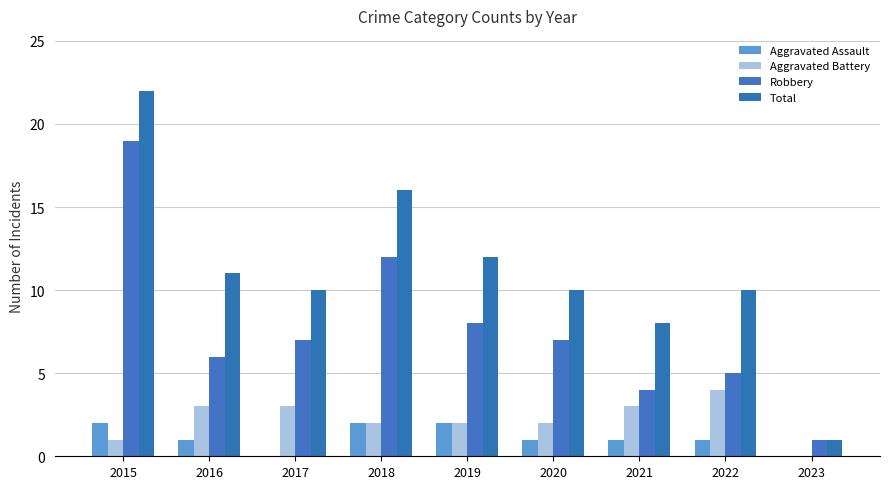

At which category is the sum across all series the highest?

2015